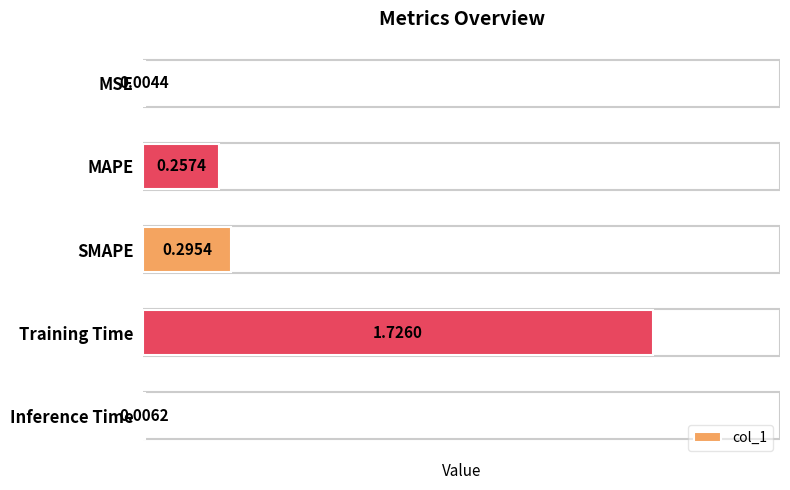

What is the sum of all values?

2.3